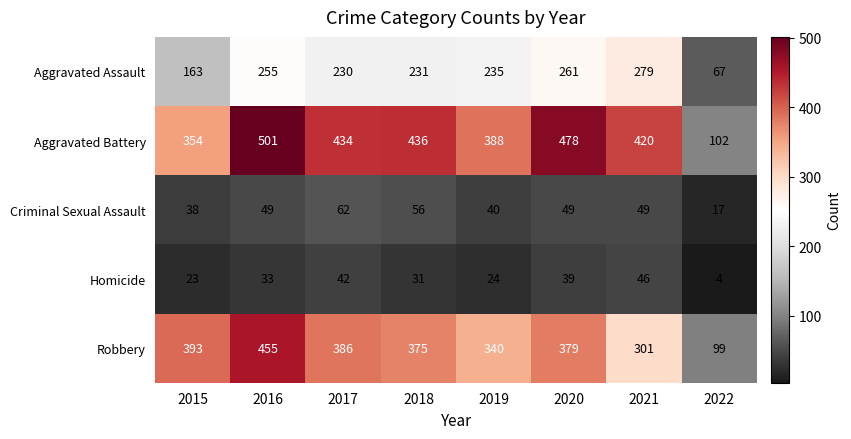

What is the smallest value displayed?

4